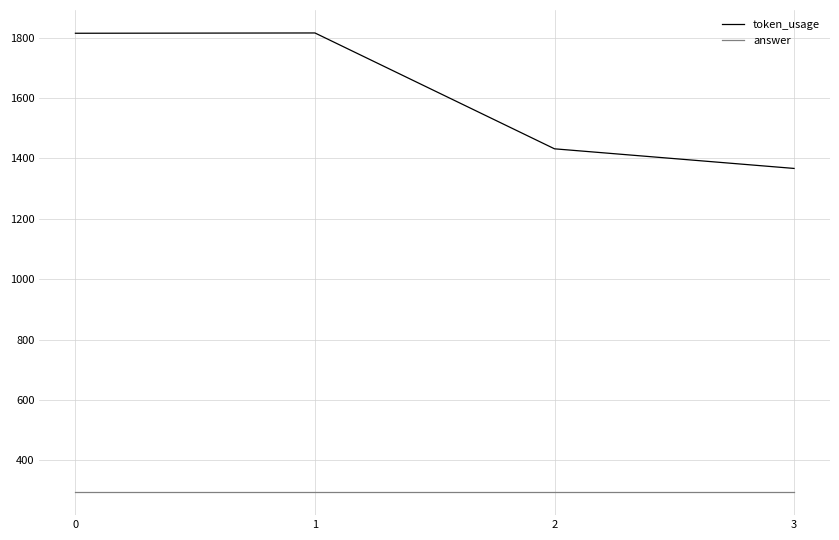

Which series has the largest total across all categories?

token_usage